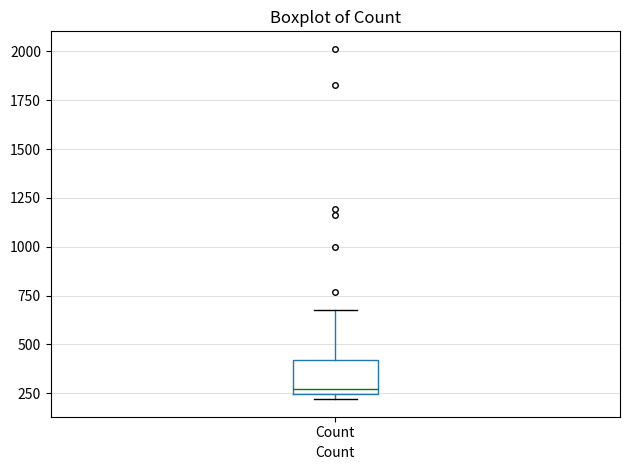

Where is the upper edge of the box for Count on the y-axis? The values are not printed on the chart, so give them approximately, as read against the axis.

400